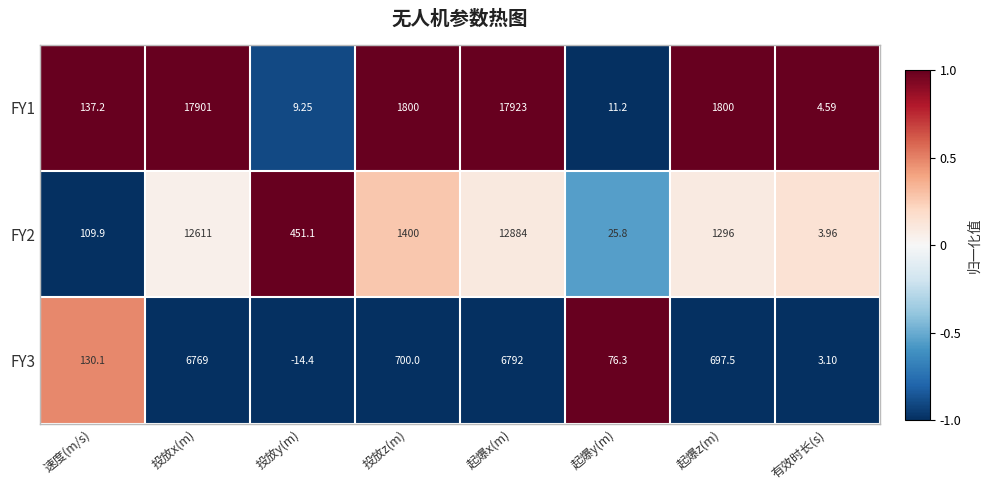

At which label does FY2 reach its peak?

起爆x(m)